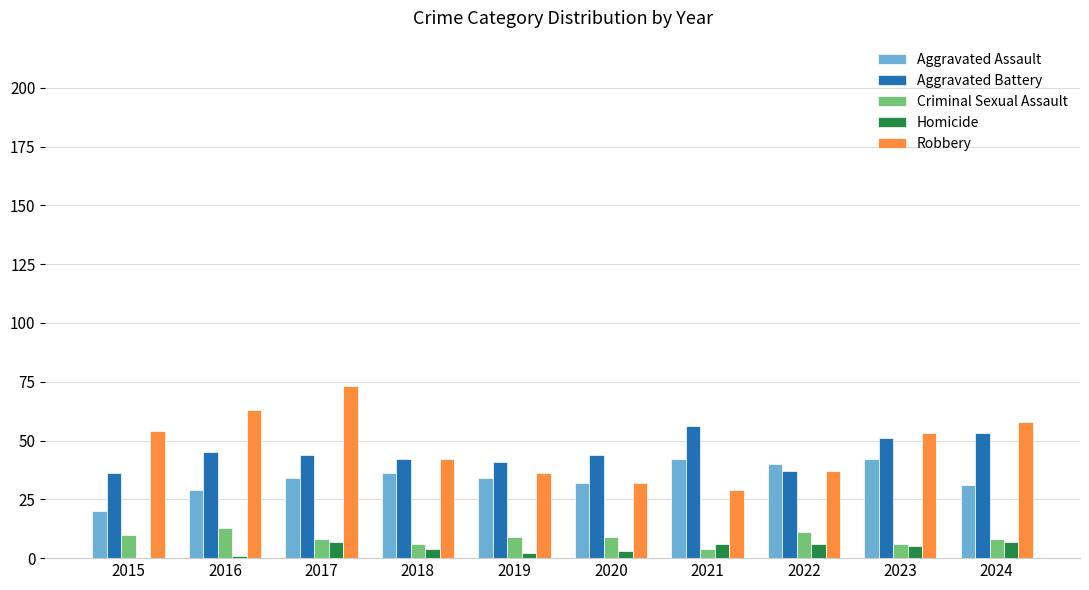

What is the maximum value for Aggravated Battery?

56